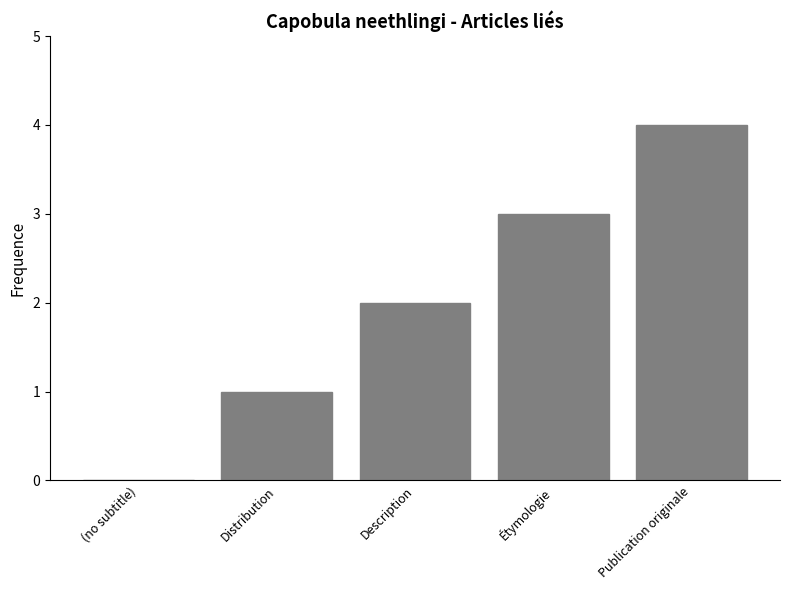

Are the bars horizontal?

No